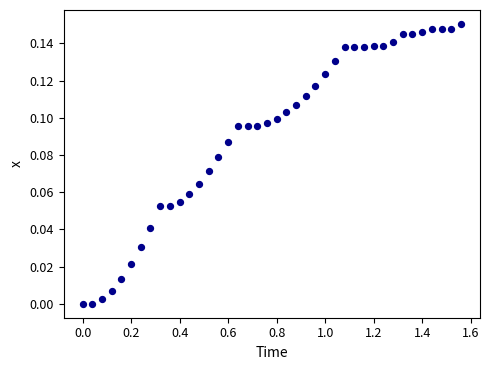

What is the range of X values (max minus min)?

1.6